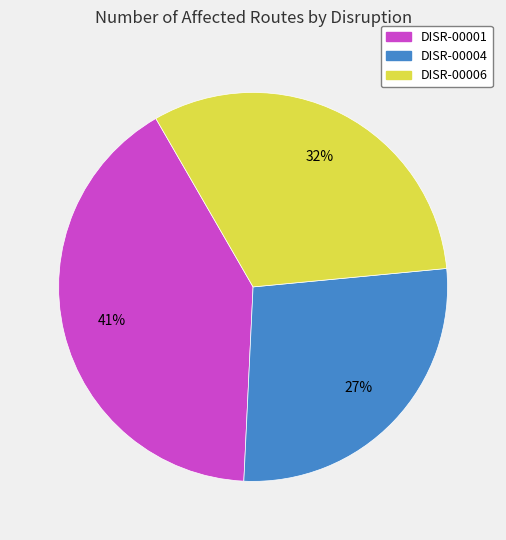

Is DISR-00004 the majority of the pie?

No